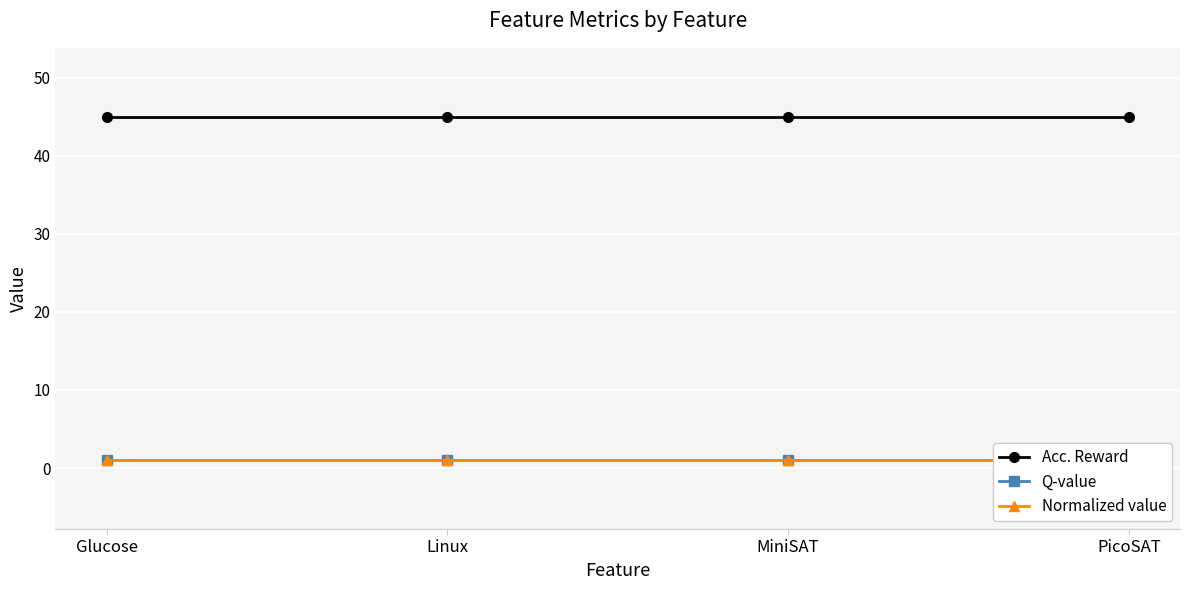

Rank the categories by Acc. Reward value from highest to lowest.

Glucose, Linux, MiniSAT, PicoSAT